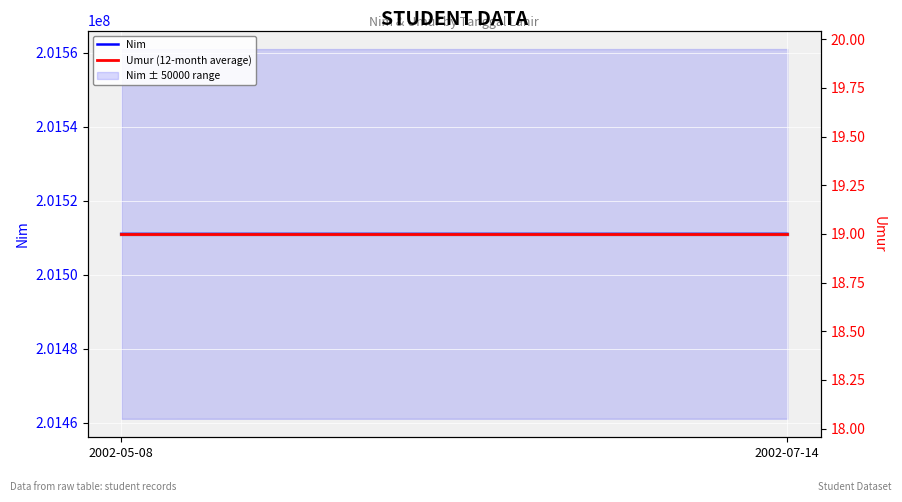

How many categories are shown in the chart?

2